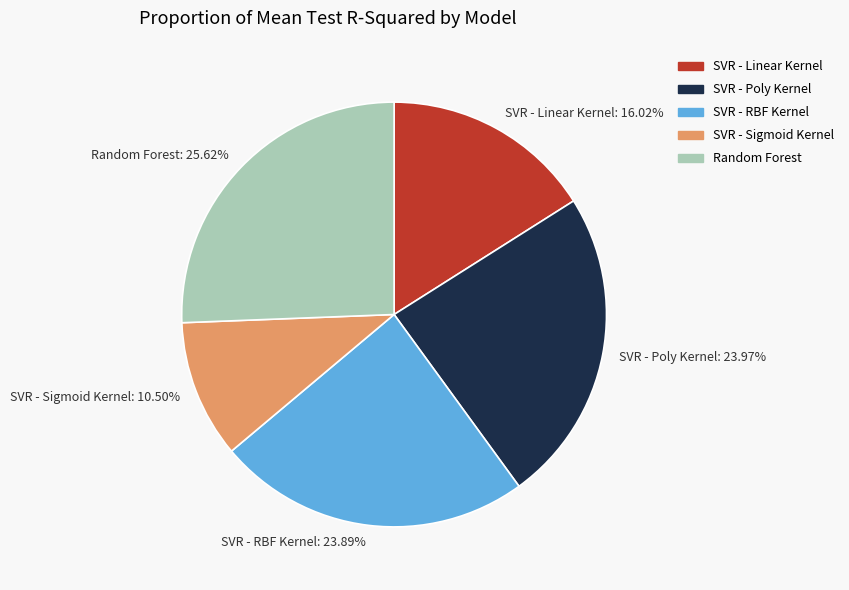

To the nearest percent, what is the combined percentage of SVR - RBF Kernel and SVR - Sigmoid Kernel?

34%